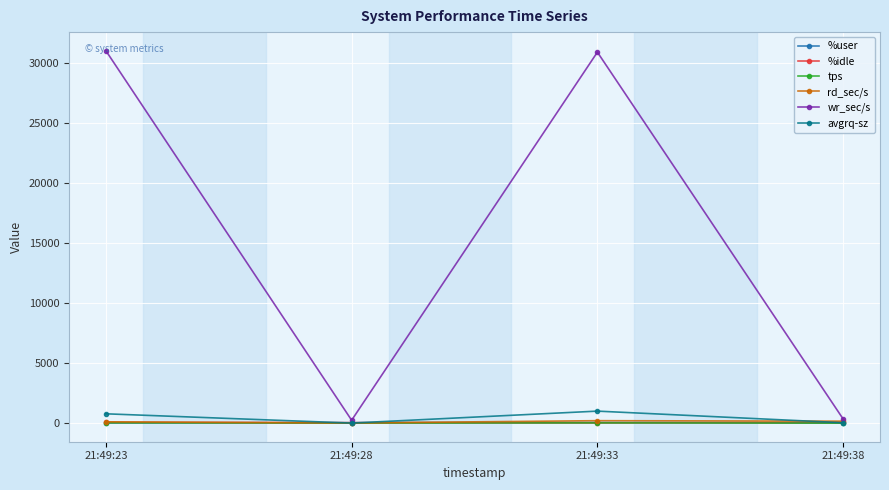

Between 21:49:28 and 21:49:33, which series saw the biggest shift?

wr_sec/s